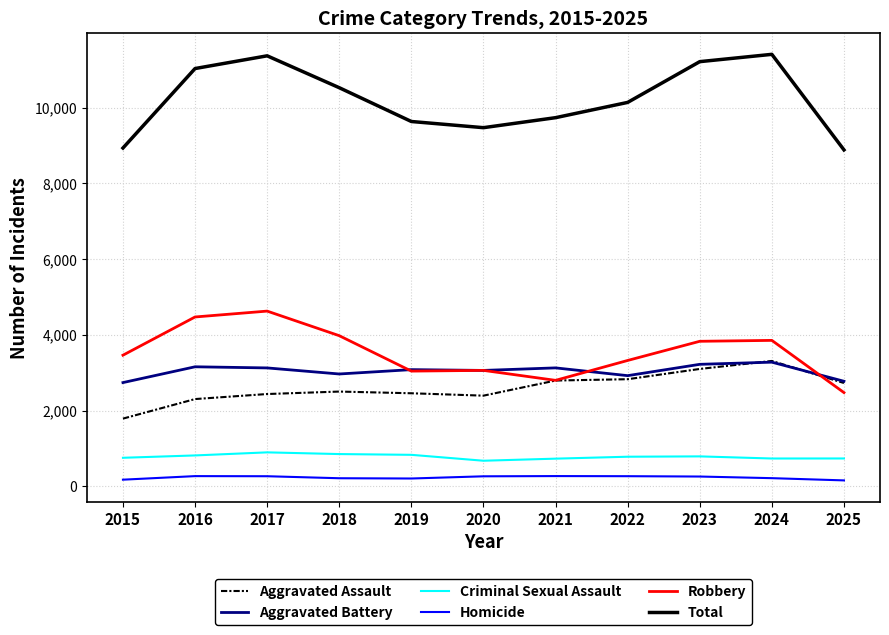

True or false: Homicide and Aggravated Assault intersect in this chart.

False